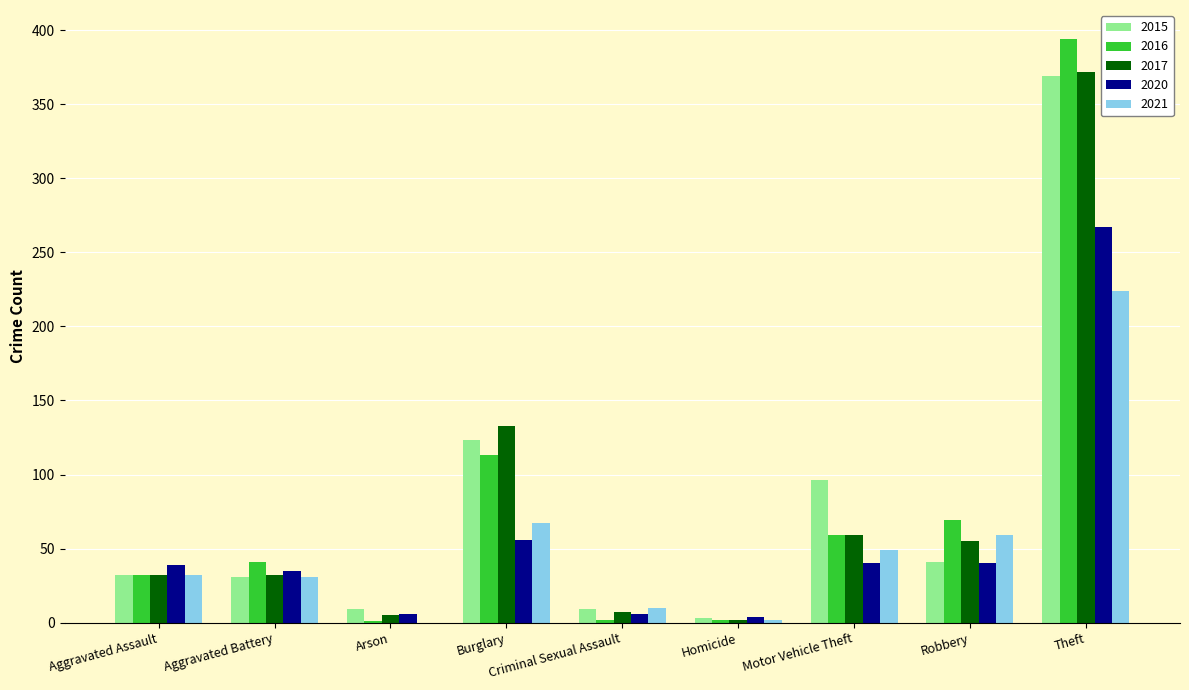

What is the sum of all 2017 values?

697